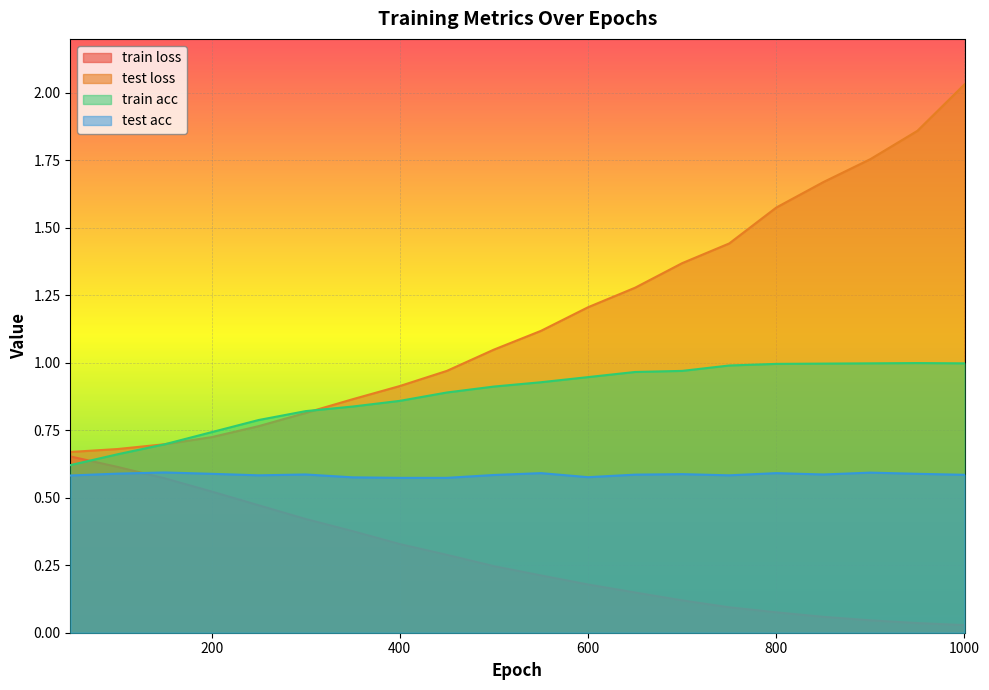

Reading left to right, what are all the values shown in this chart?

train loss: 50.0=0.7	100.0=0.6	150.0=0.6	200.0=0.5	250.0=0.5	300.0=0.4	350.0=0.4	400.0=0.3	450.0=0.3	500.0=0.2	550.0=0.2	600.0=0.2	650.0=0.1	700.0=0.1	750.0=0.1	800.0=0.1	850.0=0.1	900.0=0.0	950.0=0.0	1000.0=0.0
test loss: 50.0=0.7	100.0=0.7	150.0=0.7	200.0=0.7	250.0=0.8	300.0=0.8	350.0=0.9	400.0=0.9	450.0=1.0	500.0=1.0	550.0=1.1	600.0=1.2	650.0=1.3	700.0=1.4	750.0=1.4	800.0=1.6	850.0=1.7	900.0=1.8	950.0=1.9	1000.0=2.0
train acc: 50.0=0.6	100.0=0.7	150.0=0.7	200.0=0.7	250.0=0.8	300.0=0.8	350.0=0.8	400.0=0.9	450.0=0.9	500.0=0.9	550.0=0.9	600.0=0.9	650.0=1.0	700.0=1.0	750.0=1.0	800.0=1.0	850.0=1.0	900.0=1.0	950.0=1.0	1000.0=1.0
test acc: 50.0=0.6	100.0=0.6	150.0=0.6	200.0=0.6	250.0=0.6	300.0=0.6	350.0=0.6	400.0=0.6	450.0=0.6	500.0=0.6	550.0=0.6	600.0=0.6	650.0=0.6	700.0=0.6	750.0=0.6	800.0=0.6	850.0=0.6	900.0=0.6	950.0=0.6	1000.0=0.6